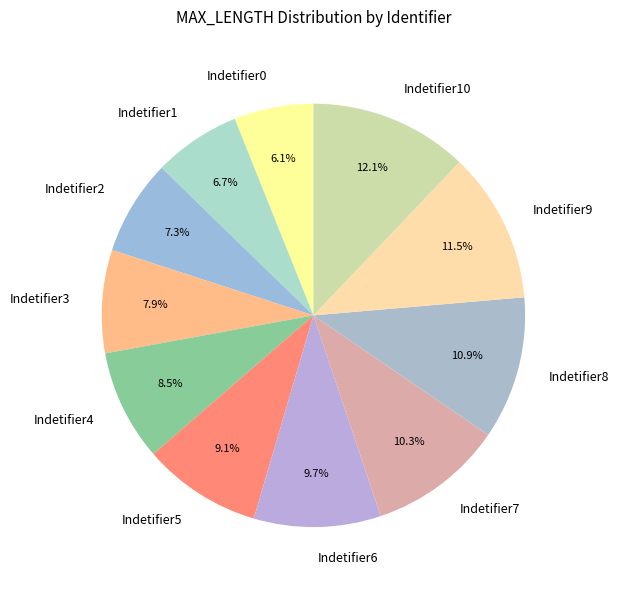

Rank the categories by value from highest to lowest.

Indetifier10, Indetifier9, Indetifier8, Indetifier7, Indetifier6, Indetifier5, Indetifier4, Indetifier3, Indetifier2, Indetifier1, Indetifier0